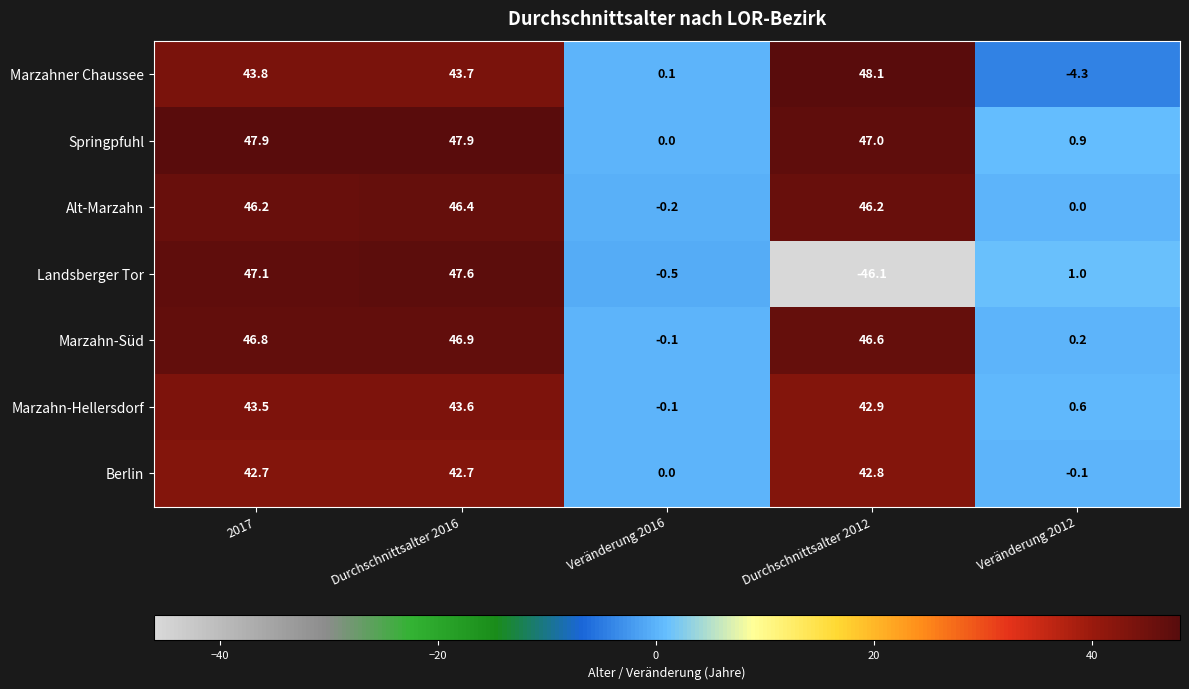

At how many categories does at least one series exceed 45?

3